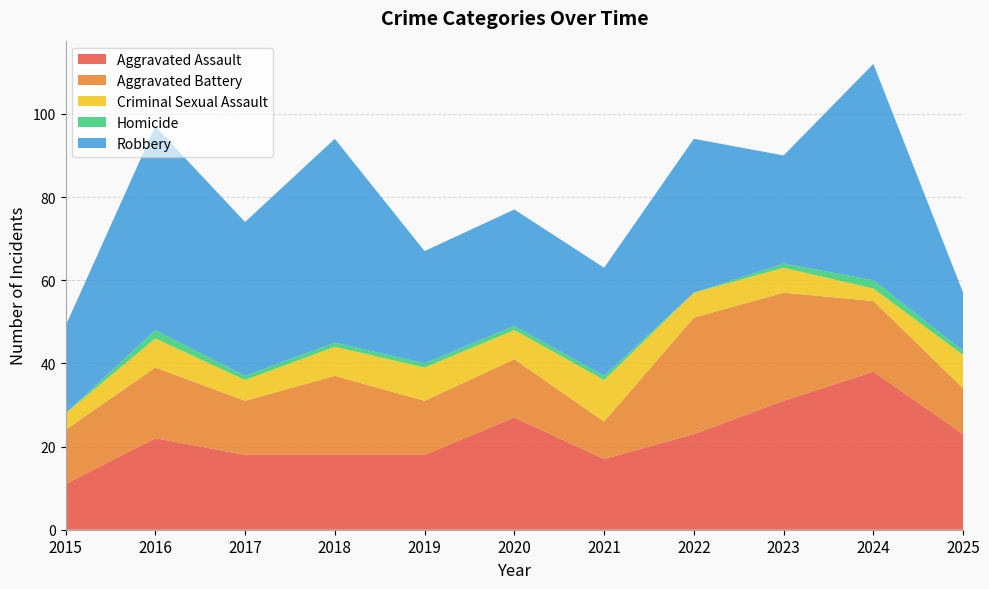

Reading left to right, list all the values displayed in this chart.

Aggravated Assault: 2015=11	2016=22	2017=18	2018=18	2019=18	2020=27	2021=17	2022=23	2023=31	2024=38	2025=23
Aggravated Battery: 2015=13	2016=17	2017=13	2018=19	2019=13	2020=14	2021=9	2022=28	2023=26	2024=17	2025=11
Criminal Sexual Assault: 2015=4	2016=7	2017=5	2018=7	2019=8	2020=7	2021=10	2022=6	2023=6	2024=3	2025=8
Homicide: 2015=0	2016=2	2017=1	2018=1	2019=1	2020=1	2021=1	2022=0	2023=1	2024=2	2025=1
Robbery: 2015=21	2016=49	2017=37	2018=49	2019=27	2020=28	2021=26	2022=37	2023=26	2024=52	2025=14